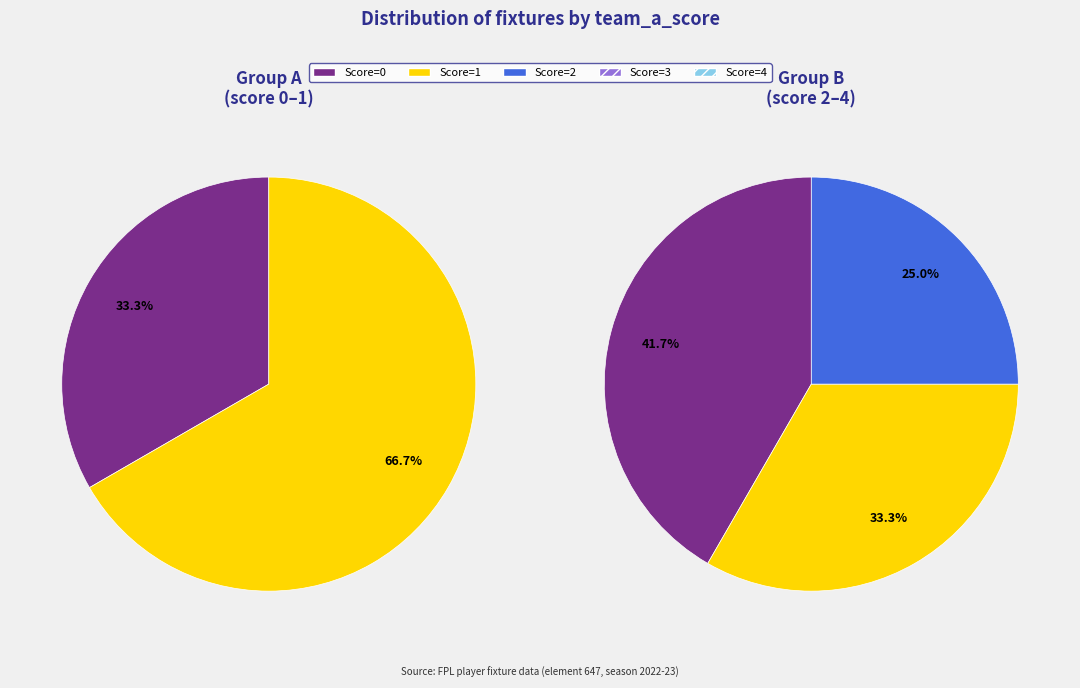

Does 4 represent more than half of the total?

No